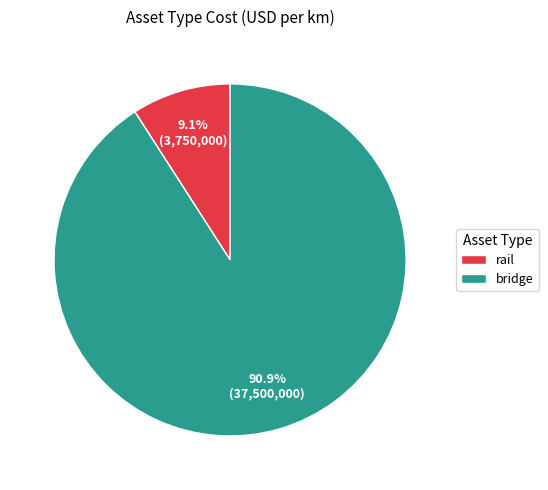

What percentage do bridge and rail together represent?

100.0%